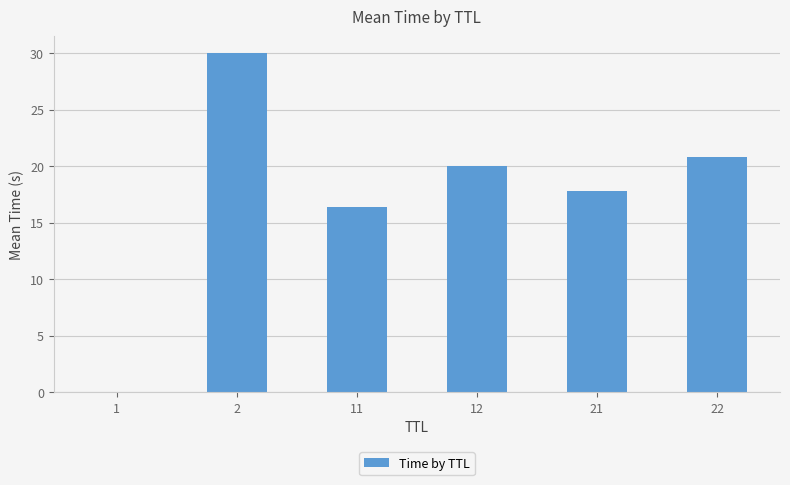

What is the maximum value shown in the chart?

30.0